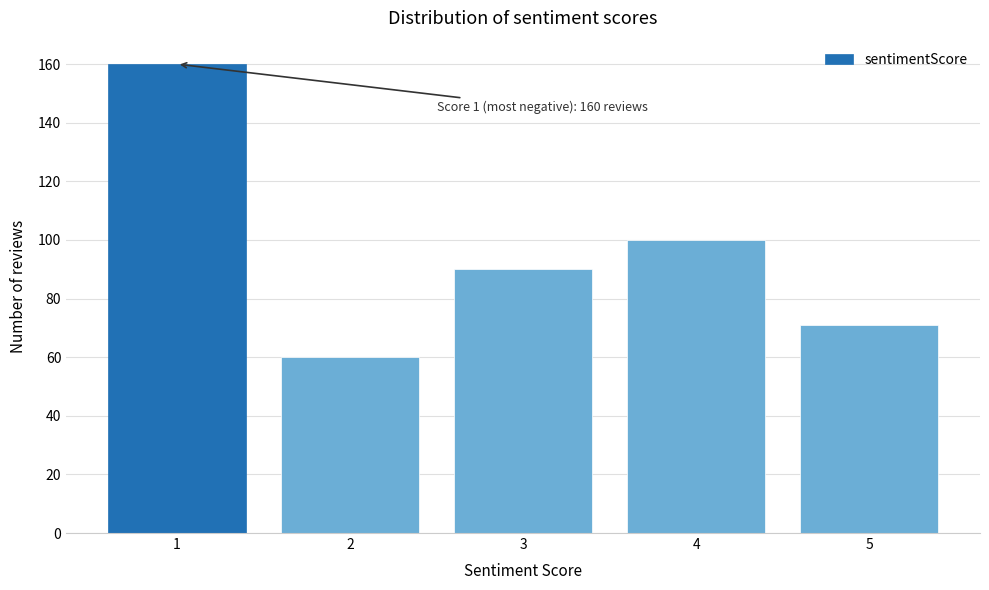

Reading left to right, transcribe all the data shown in this chart.

160	60	90	100	71